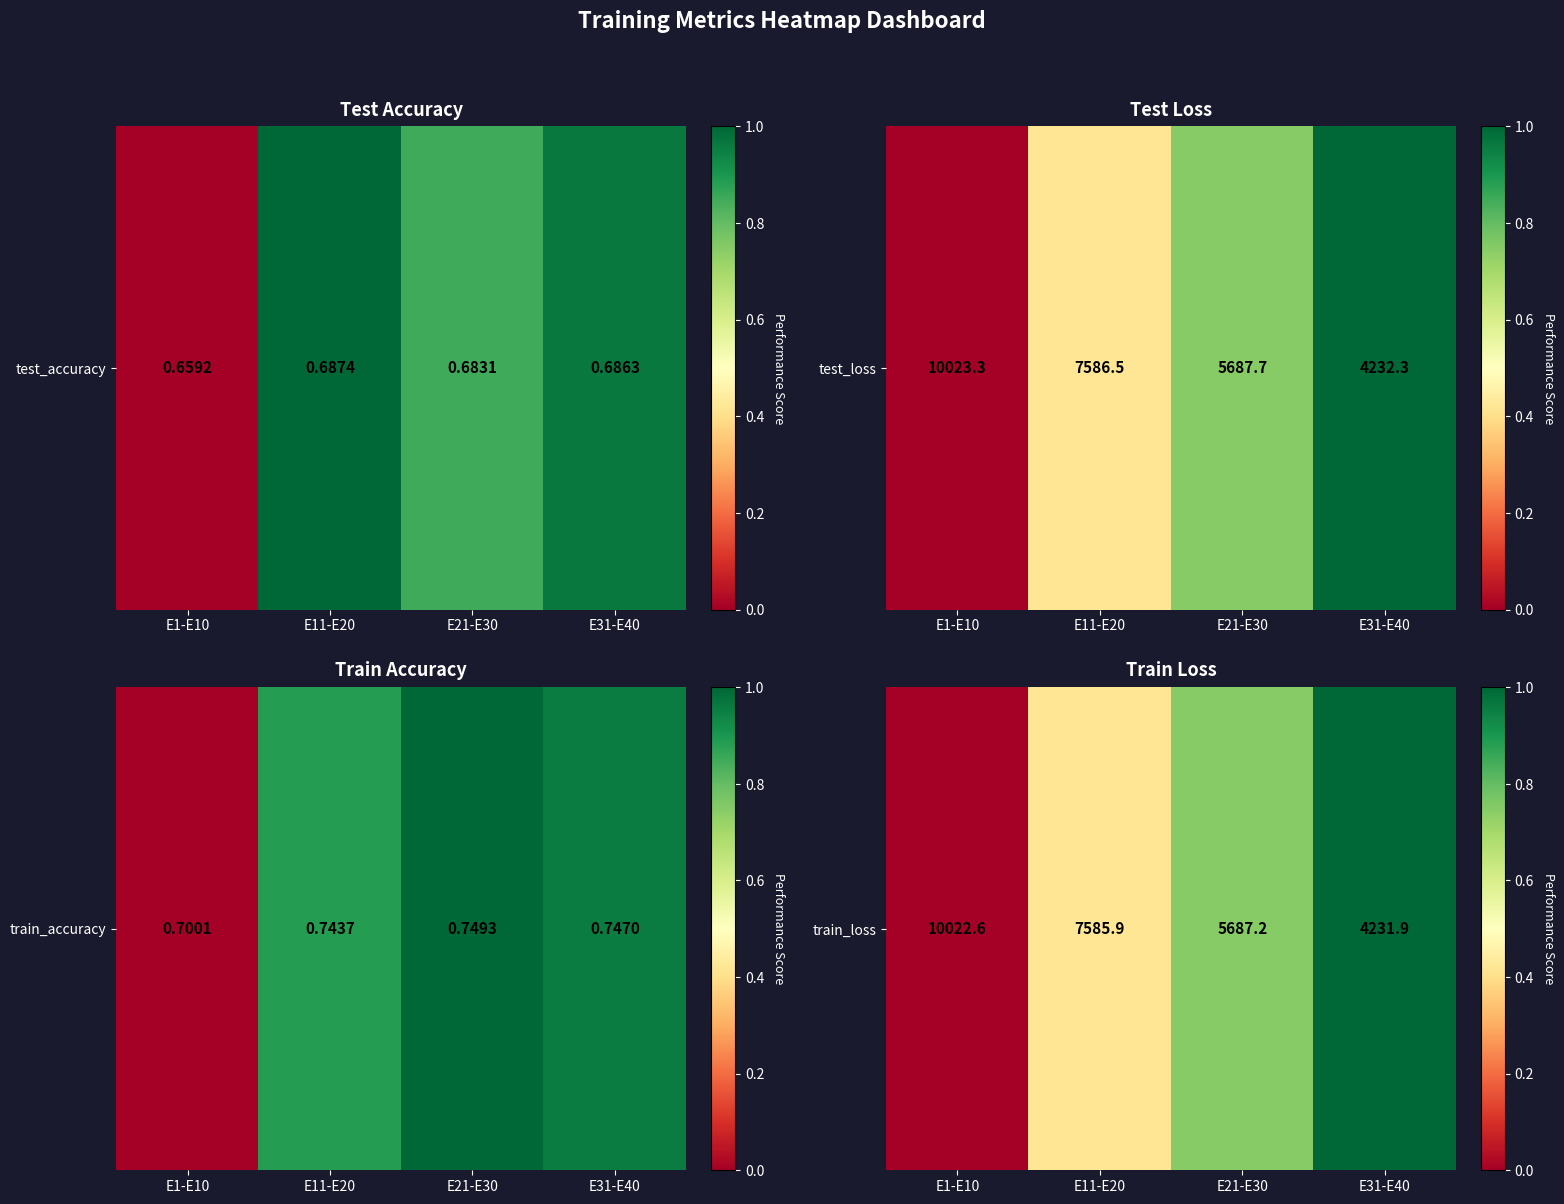

What value does the data have at E21-E30?

0.7